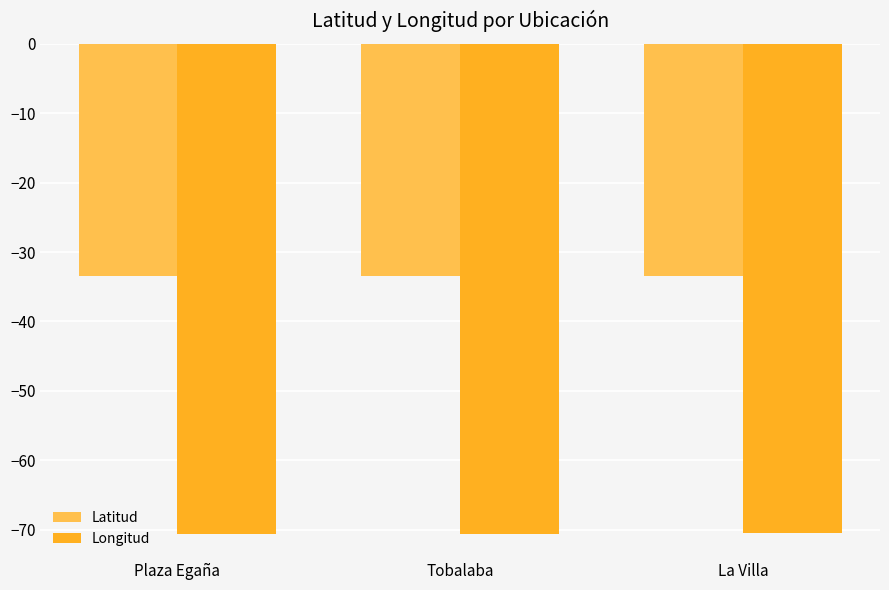

Is it true that Longitud equals -104.6 at Tobalaba?

False